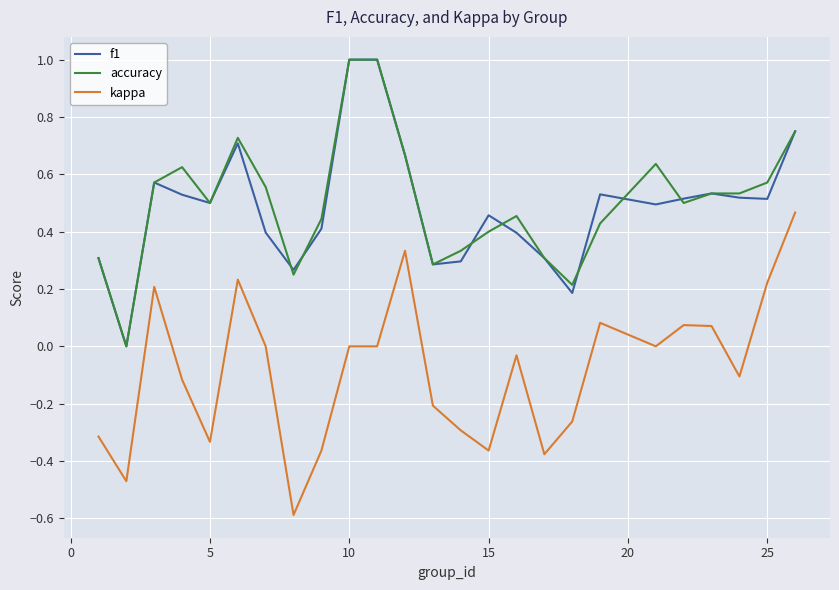

How many lines are shown in the chart?

3